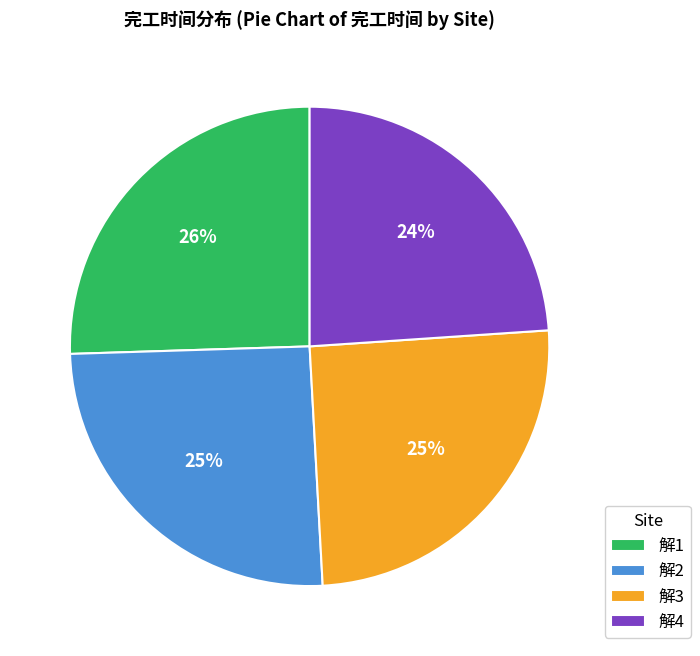

Does any single category account for the majority?

No